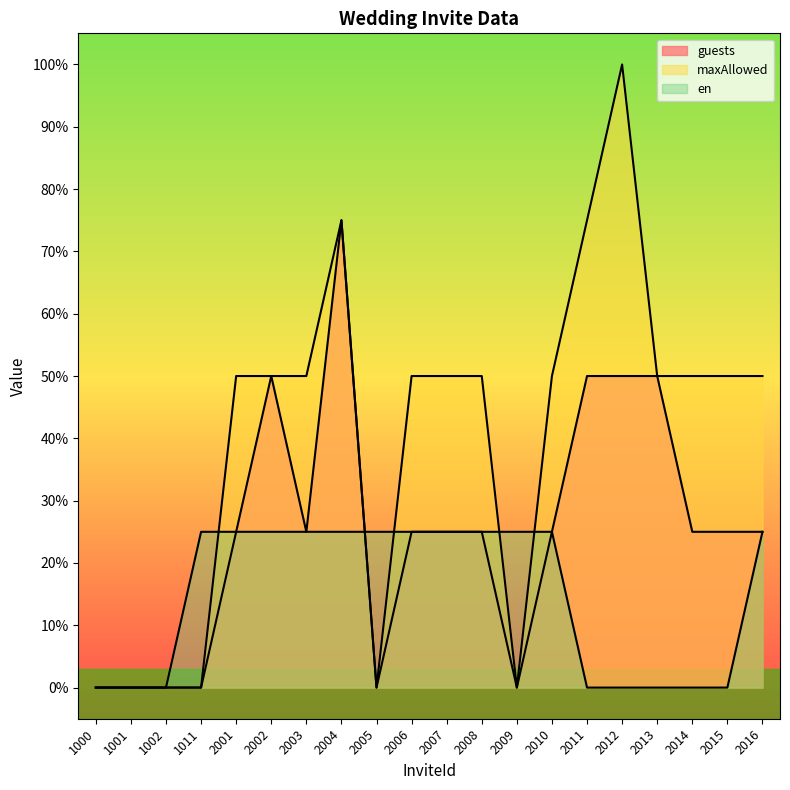

Which has a higher value, 2006 or 1000?

2006